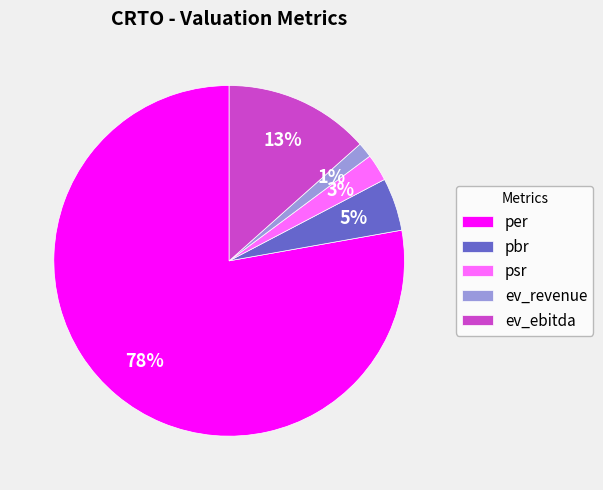

How many slices are in this pie chart?

5